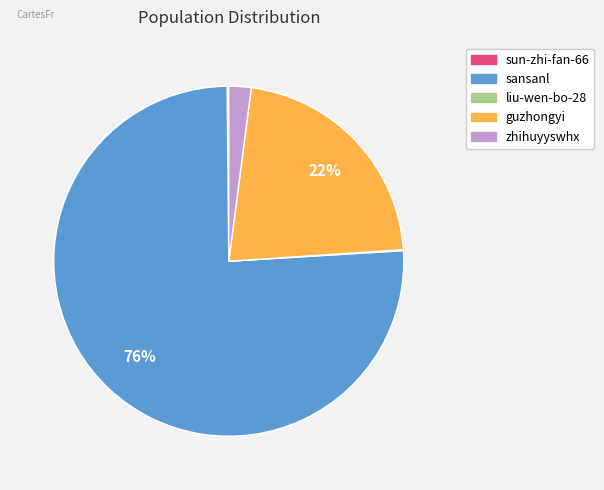

Between sansanl and guzhongyi, which is larger?

sansanl